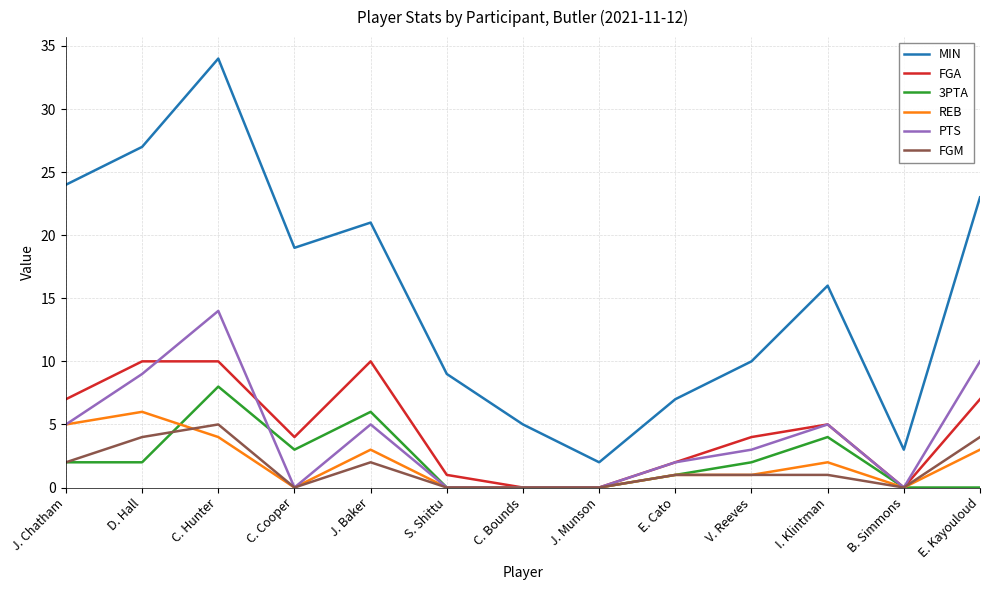

How many FGA values are between 1 and 7?

7